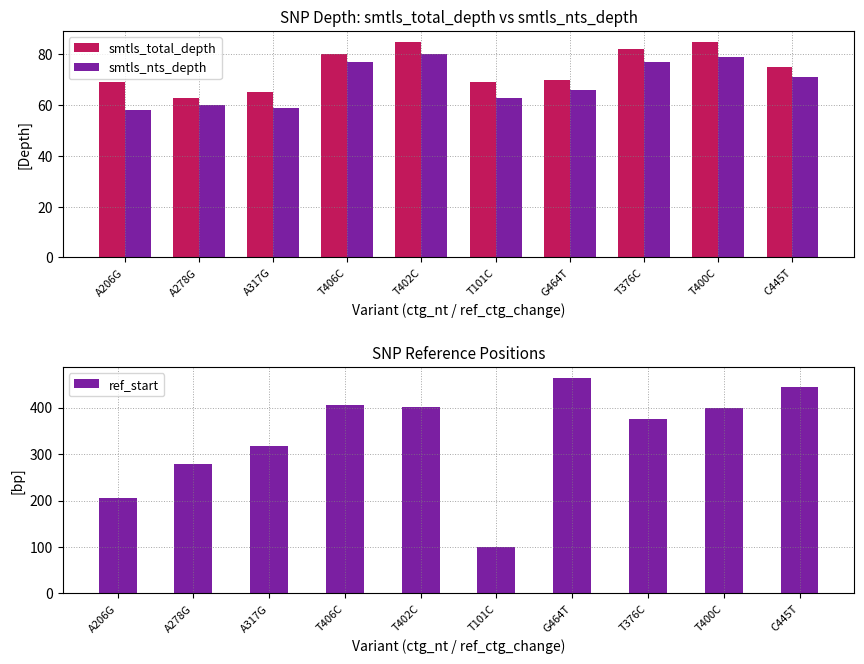

What are all the series names shown in the legend?

smtls_total_depth, smtls_nts_depth, ref_start